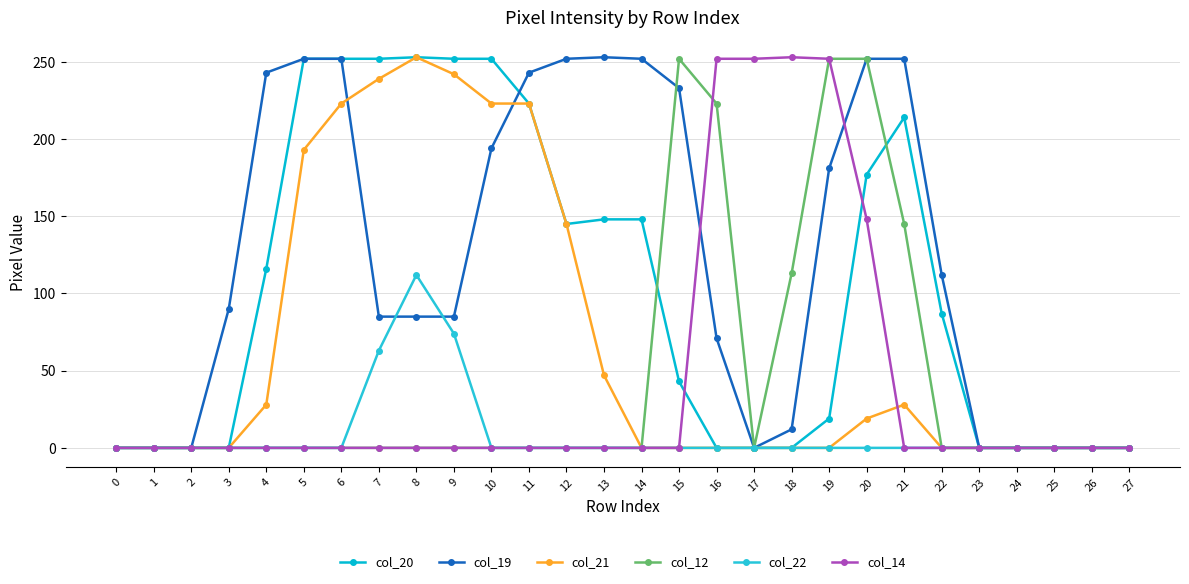

Rank the categories by col_21 value from lowest to highest.

0, 1, 2, 3, 14, 15, 16, 17, 18, 19, 22, 23, 24, 25, 26, 27, 20, 4, 21, 13, 12, 5, 6, 10, 11, 7, 9, 8